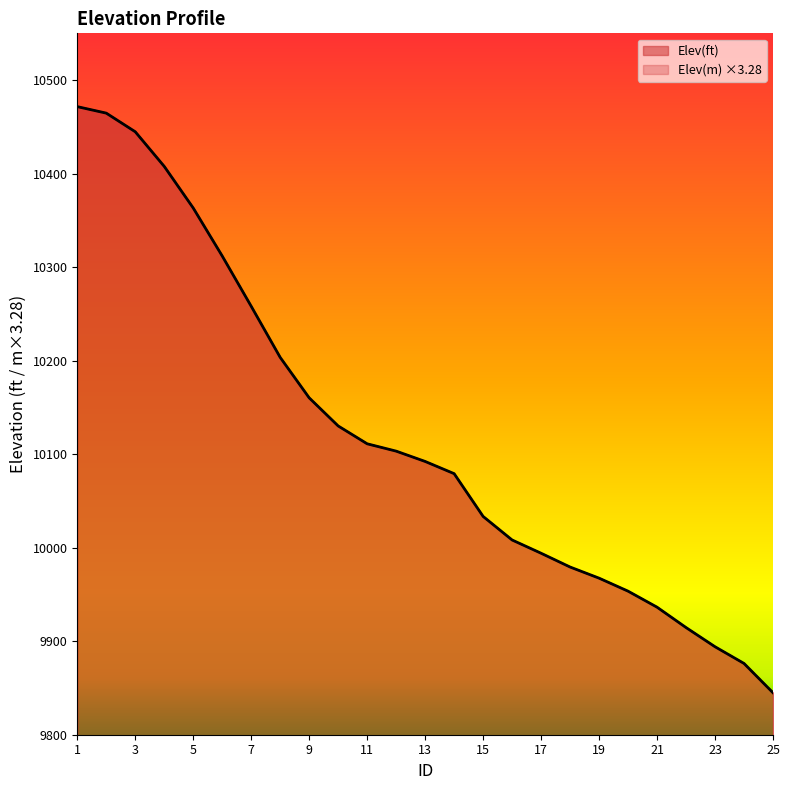

What is the total value across all series at 12?

20206.5